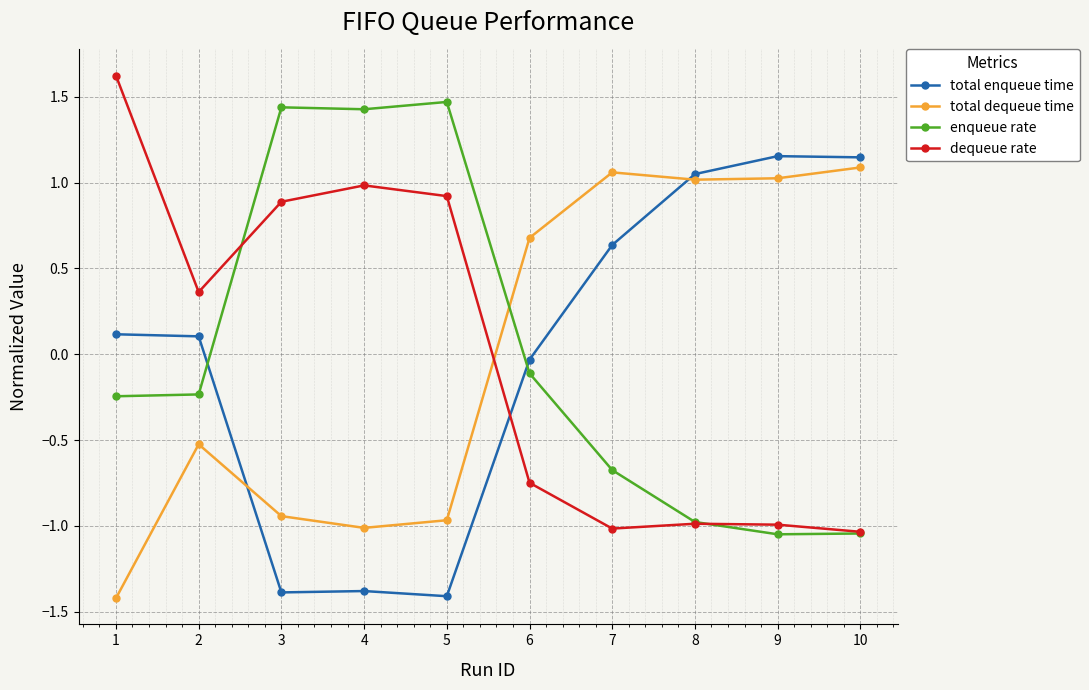

How many negative values does the total enqueue time series have?

4